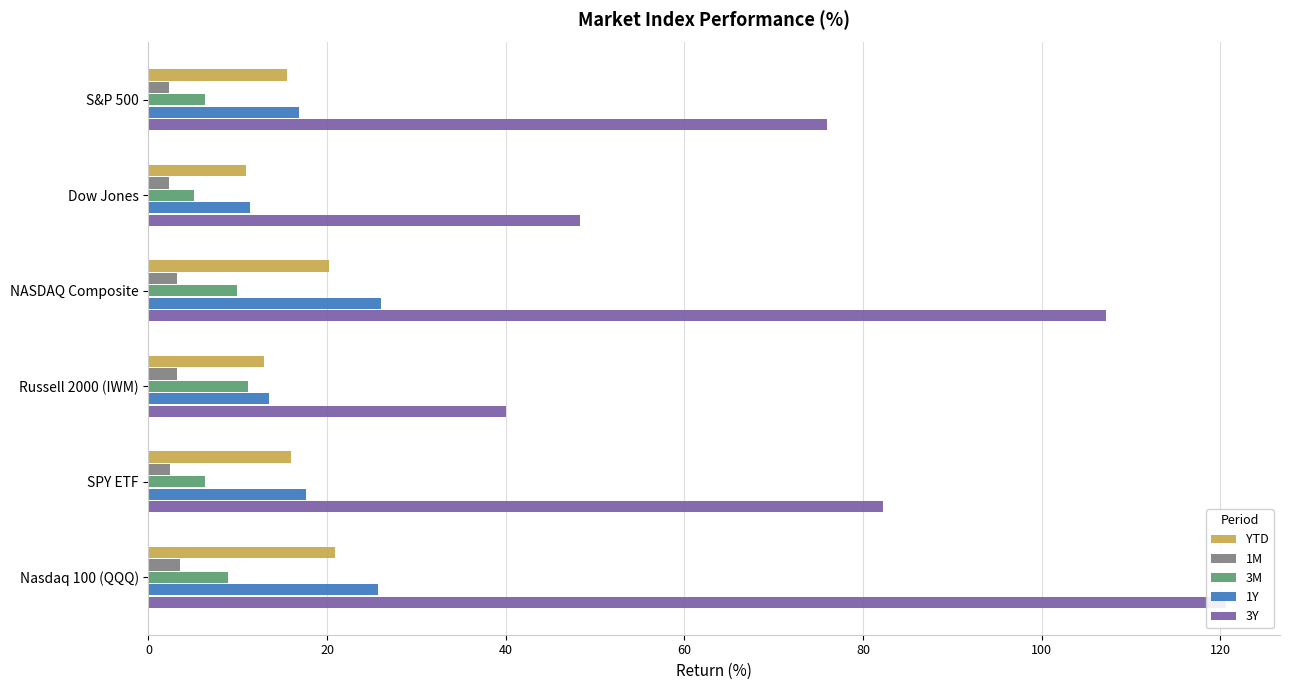

Is it true that 1Y equals 16.9 at S&P 500?

True